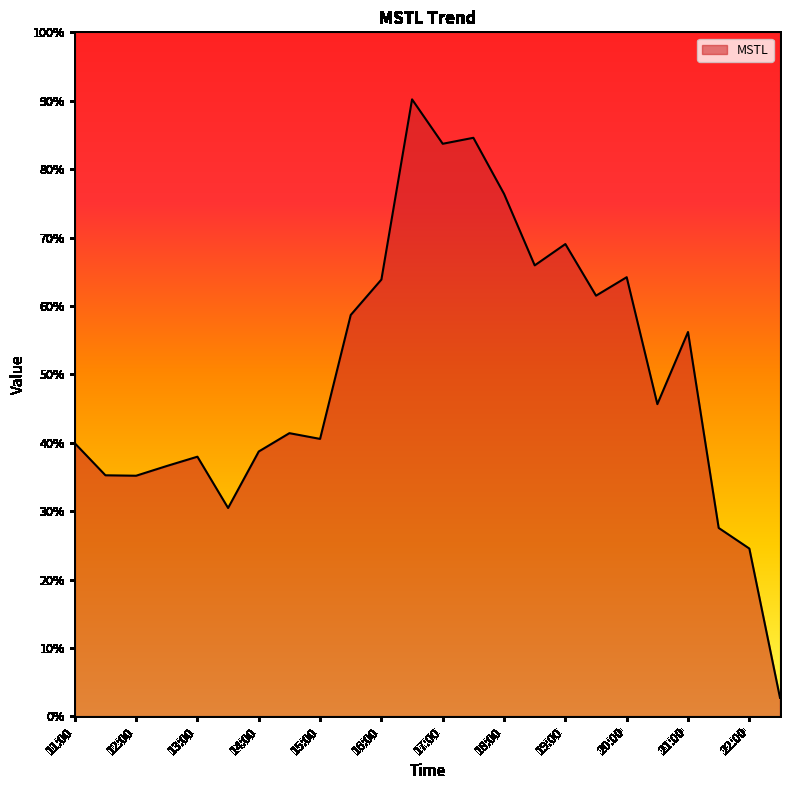

What is the maximum value shown in the chart?

90.2